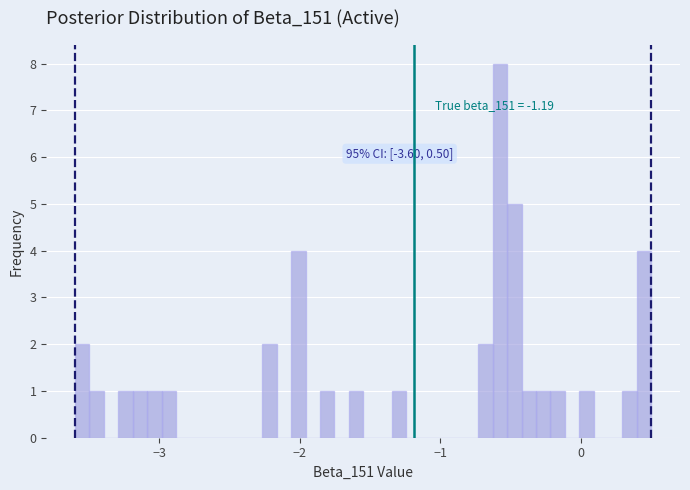

Around what value on the x-axis is the tallest bar? Give the approximate position of its centre, as read against the axis.

-0.6